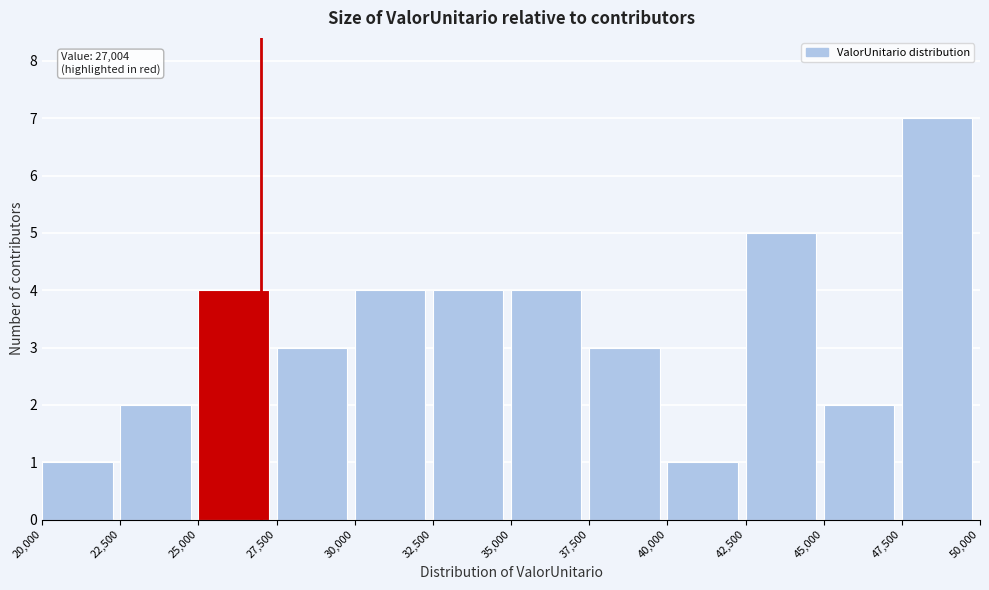

Over which range of the x-axis is the bar tallest?

47,500 to 50,000